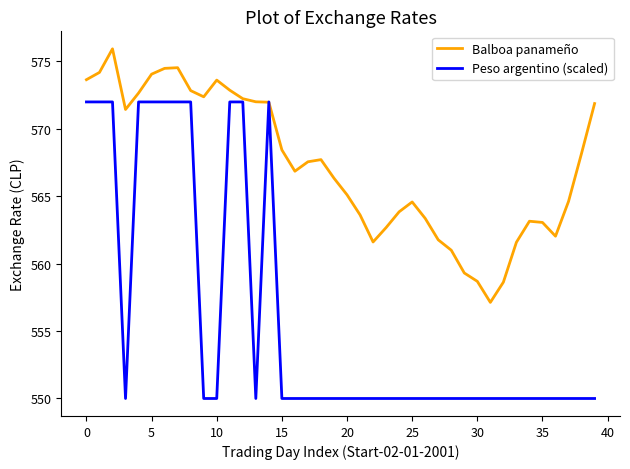

Which series has the largest total across all categories?

Balboa panameño